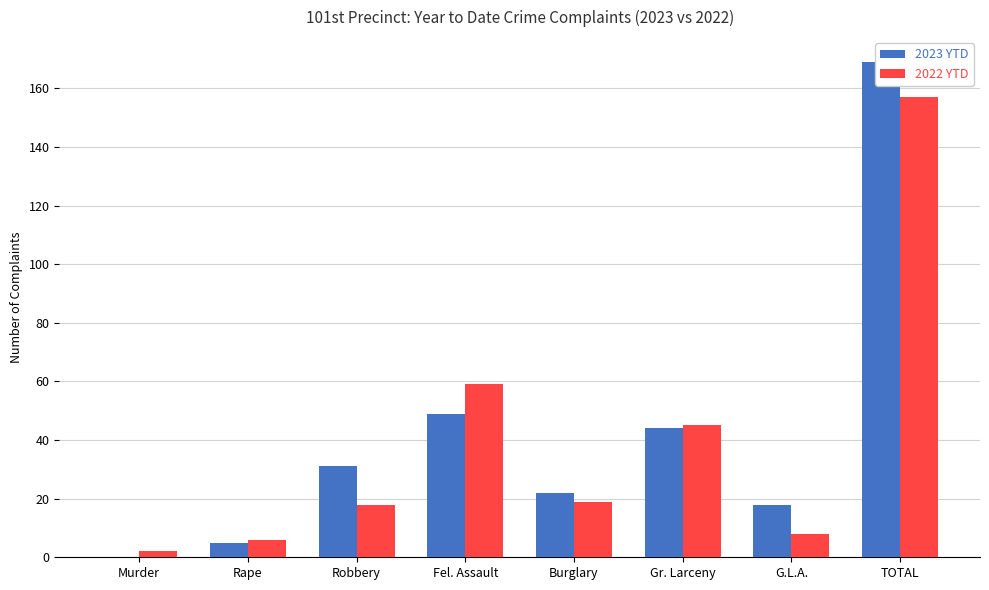

Where does the 2022 YTD series first go above 19?

Fel. Assault